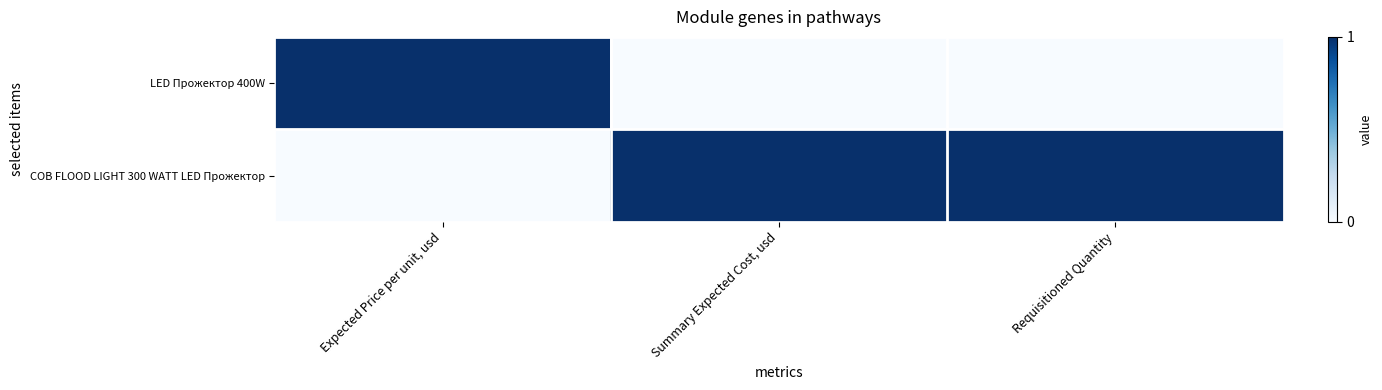

Reading right to left, extract all data points from this chart.

LED Прожектор 400W: Requisitioned Quantity=0	Summary Expected Cost, usd=0	Expected Price per unit, usd=1
COB FLOOD LIGHT 300 WATT LED Прожектор: Requisitioned Quantity=1	Summary Expected Cost, usd=1	Expected Price per unit, usd=0